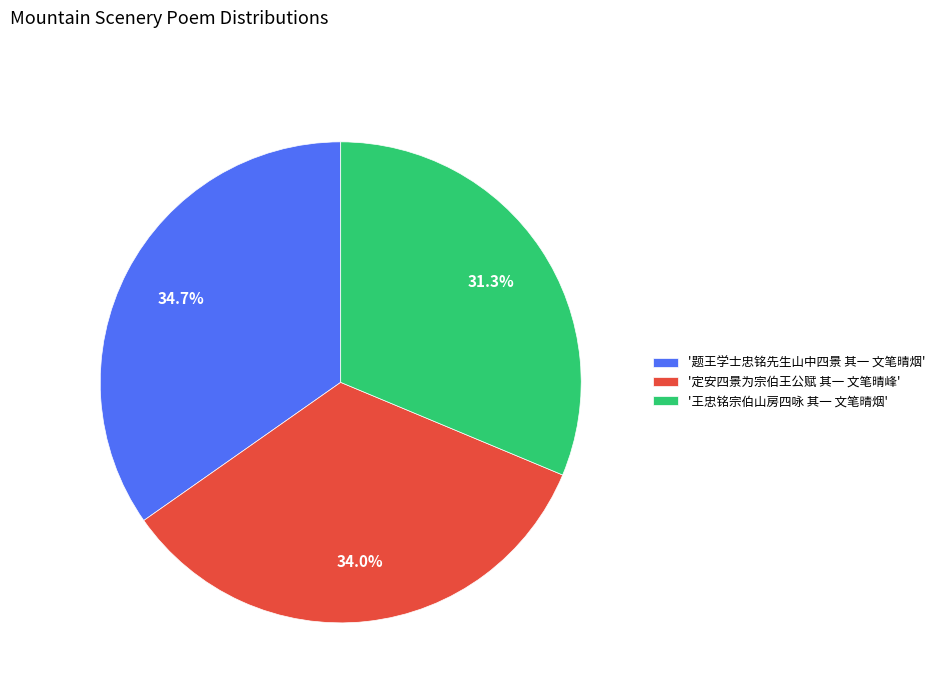

Does '王忠铭宗伯山房四咏 其一 文笔晴烟' account for over 50% of the chart?

No